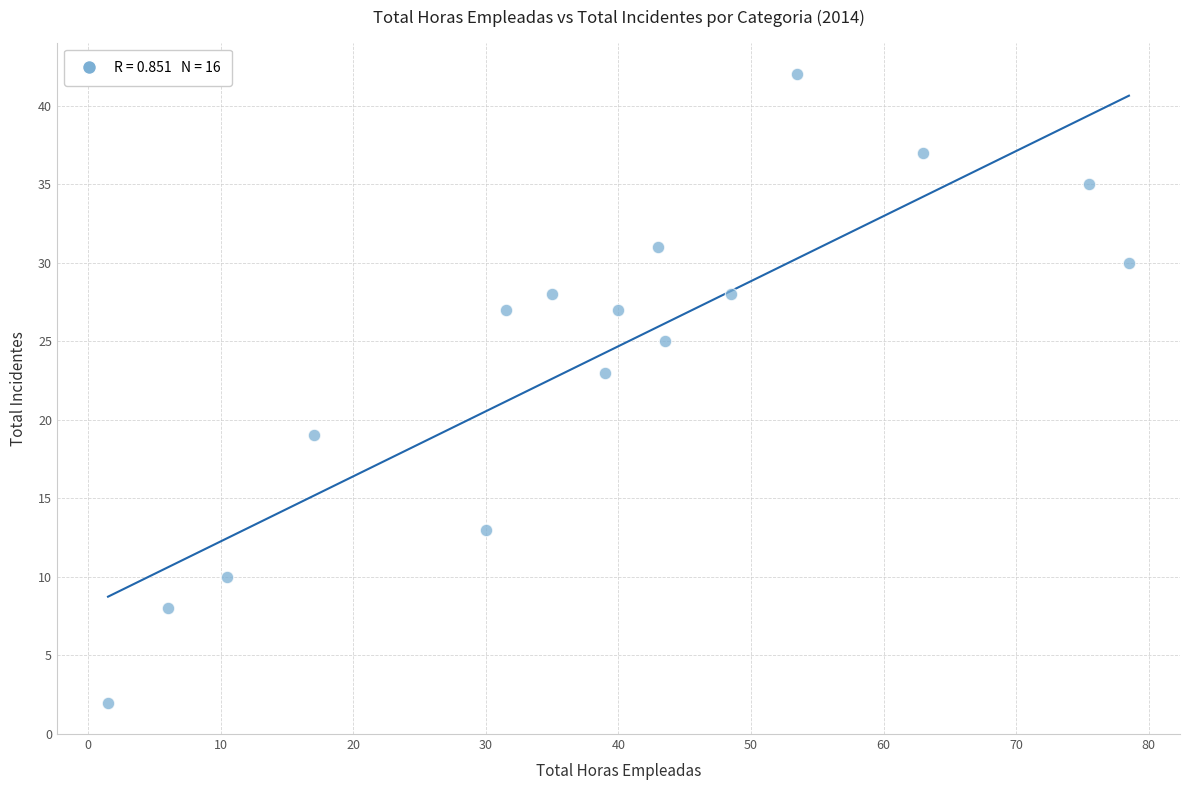

What Y value in the scatter plot is closest to 22?

23